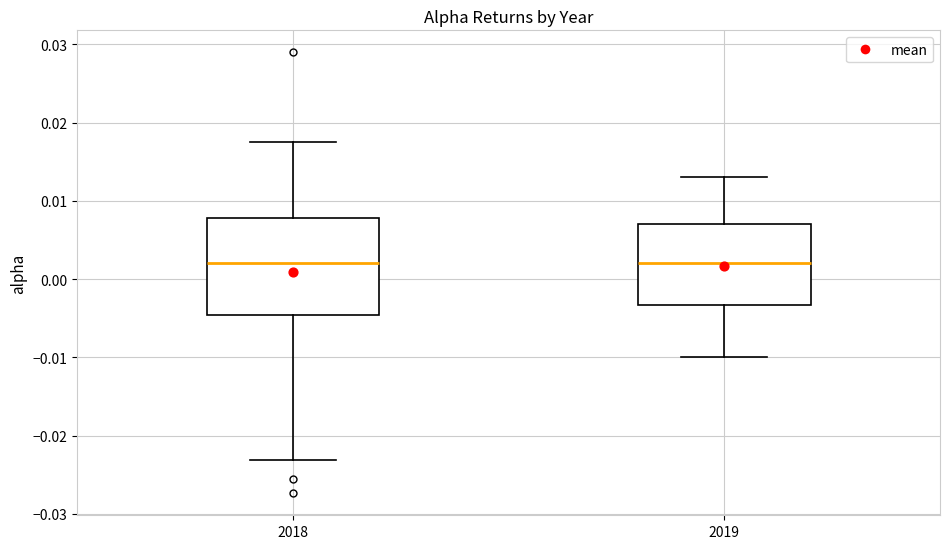

Reading left to right, transcribe this box plot: for each box, give where its median line is, the range the box spans, and where its two whiskers end, as read against the y-axis. The values are not printed on the chart, so give them approximately, as read against the axis.

2018: median 0.002, box -0.005 to 0.008, whiskers -0.023 to 0.018
2019: median 0.002, box -0.003 to 0.007, whiskers -0.010 to 0.013